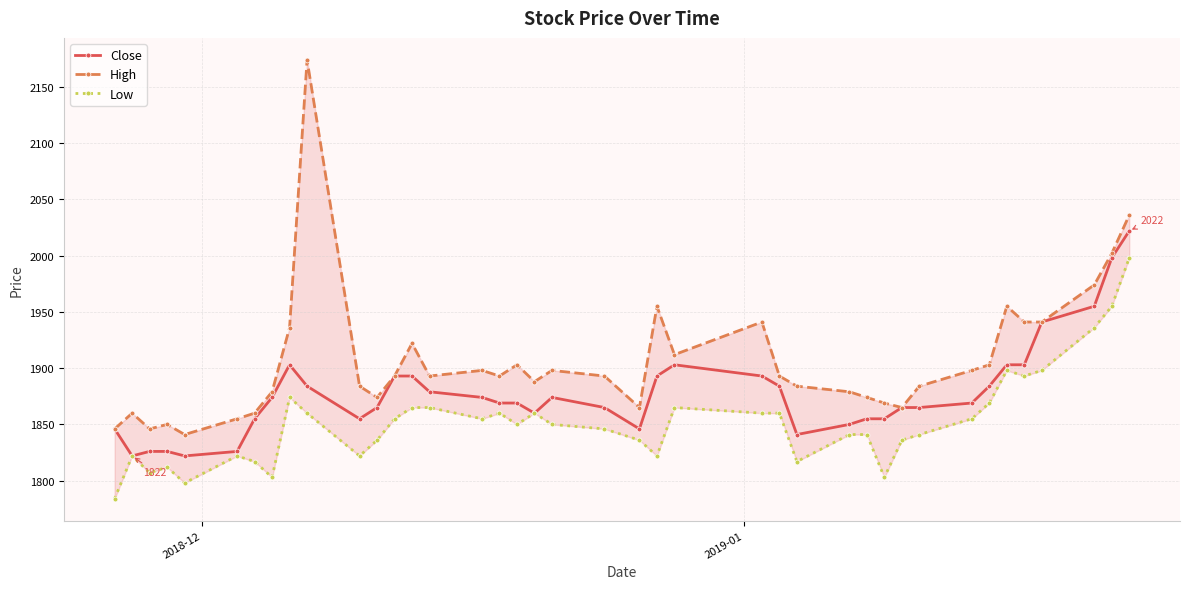

True or false: Close has more than 2 points higher than both neighbors.

True